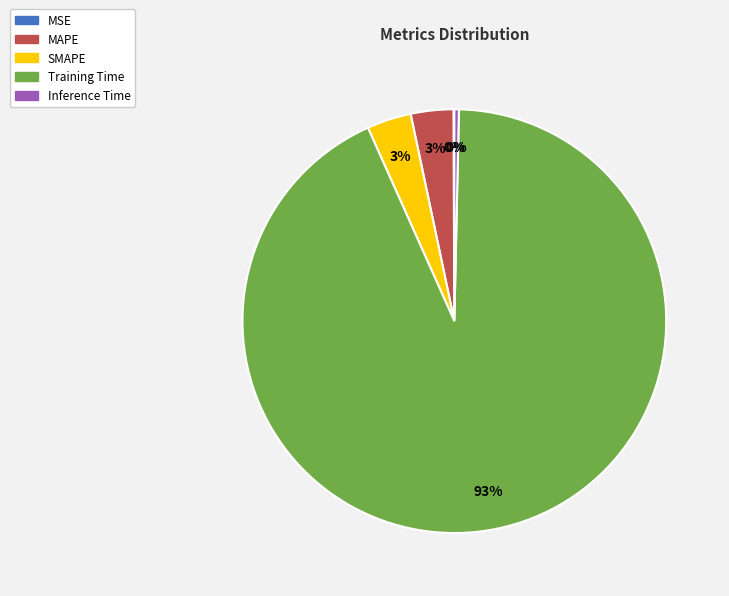

What is the majority slice?

Training Time